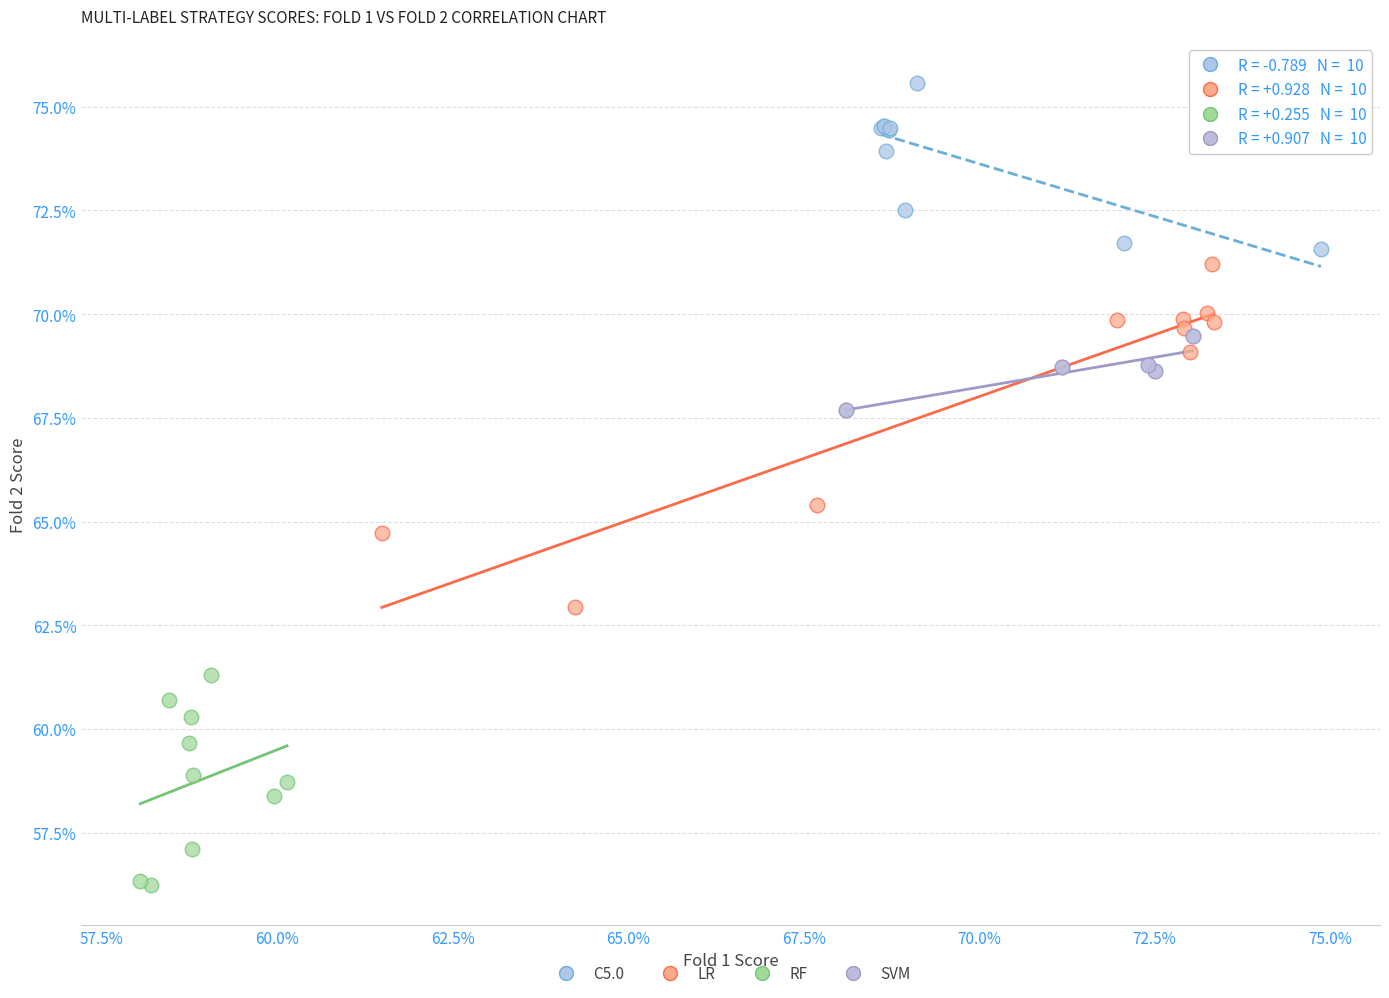

Which series has the largest Y range (max minus min)?

LR